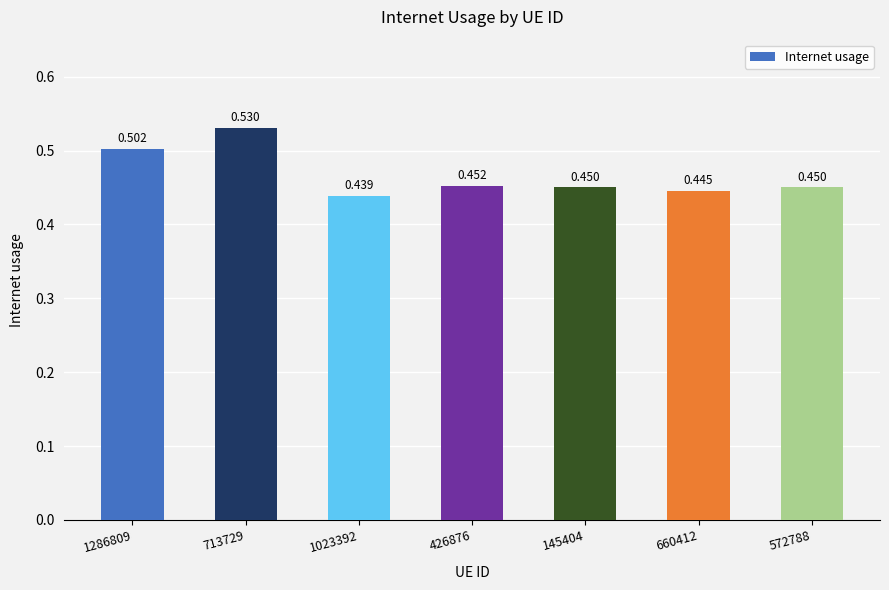

At which label is the value closest to 0?

1023392